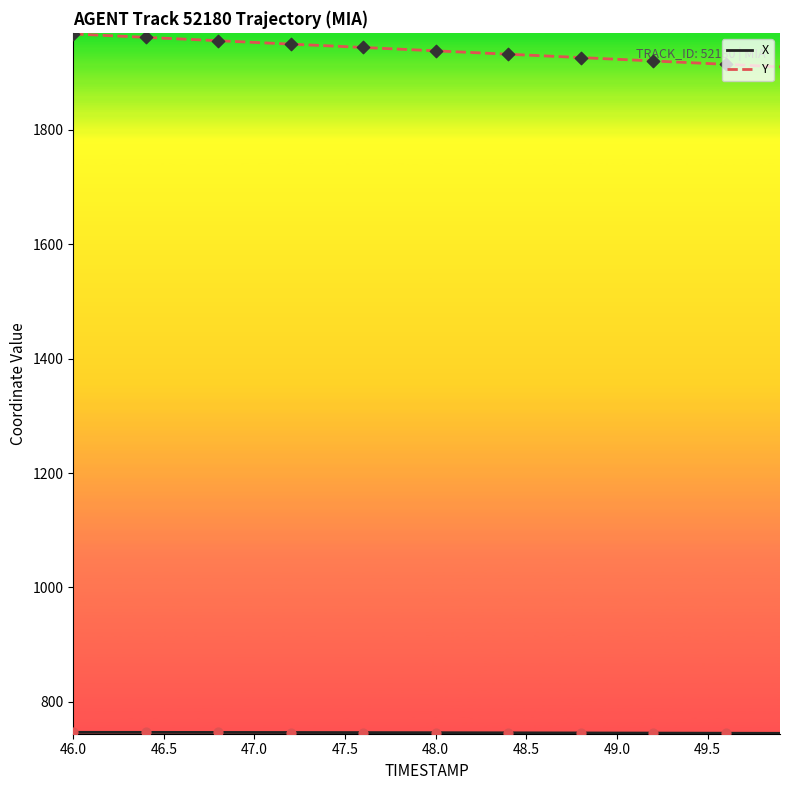

What is the minimum value shown in the chart?

744.9